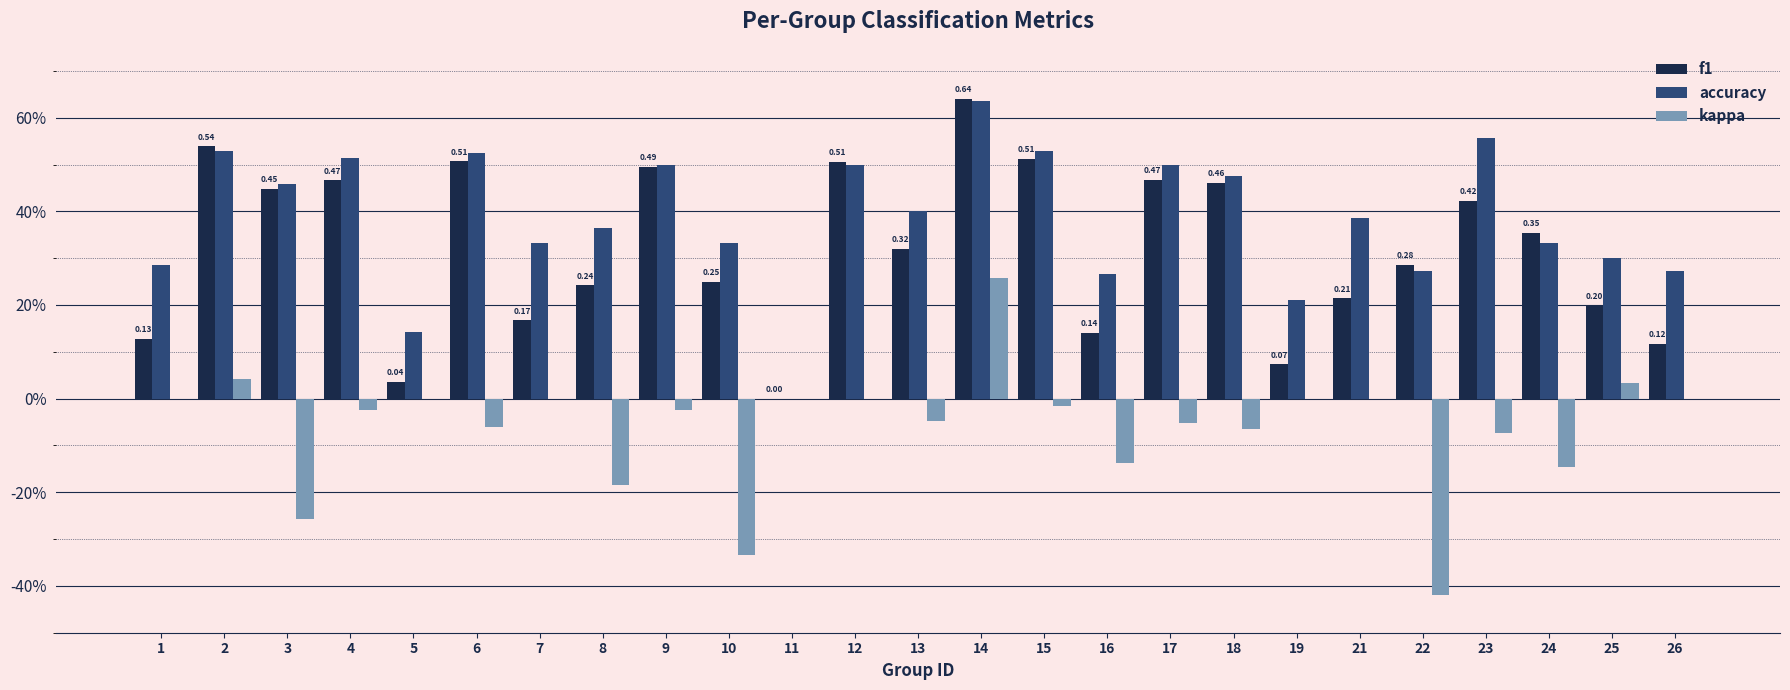

What are all the series names shown in the legend?

f1, accuracy, kappa